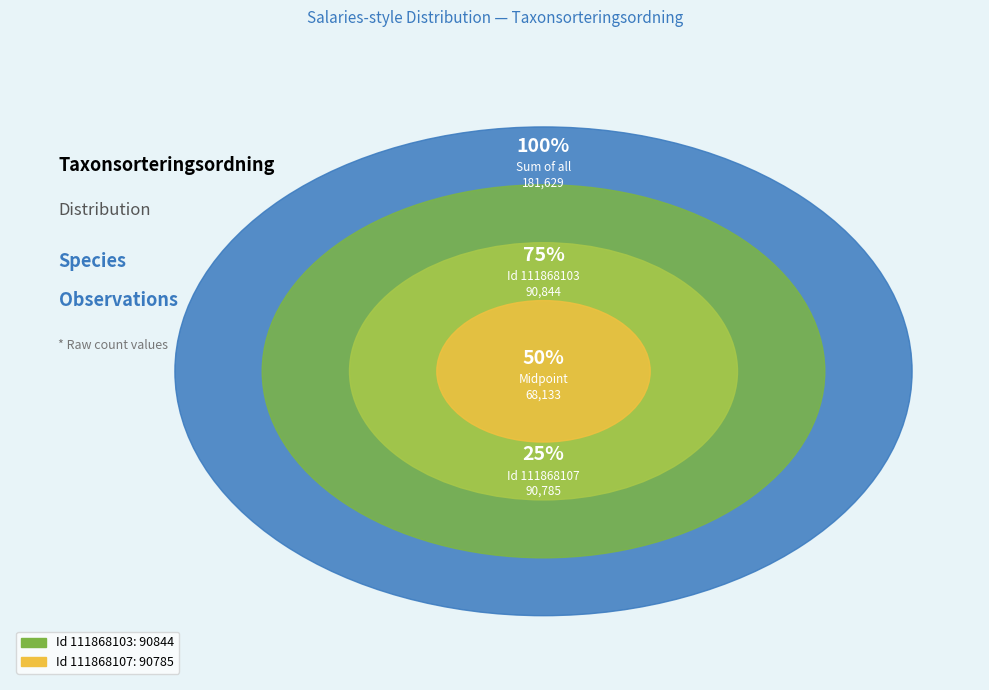

What is the majority slice?

111868103